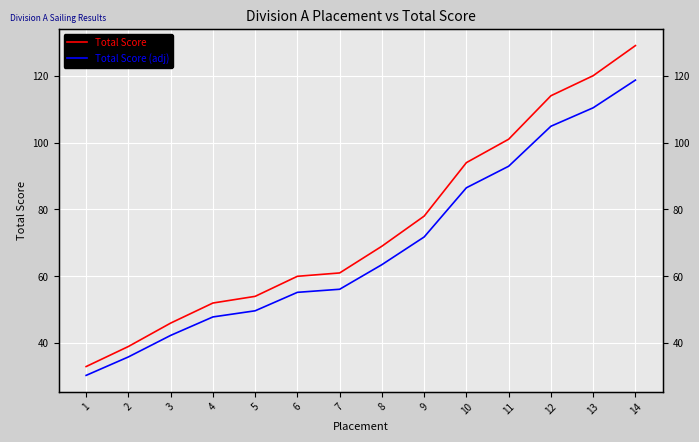

True or false: Total Score (adj) and Total Score cross at least once.

False